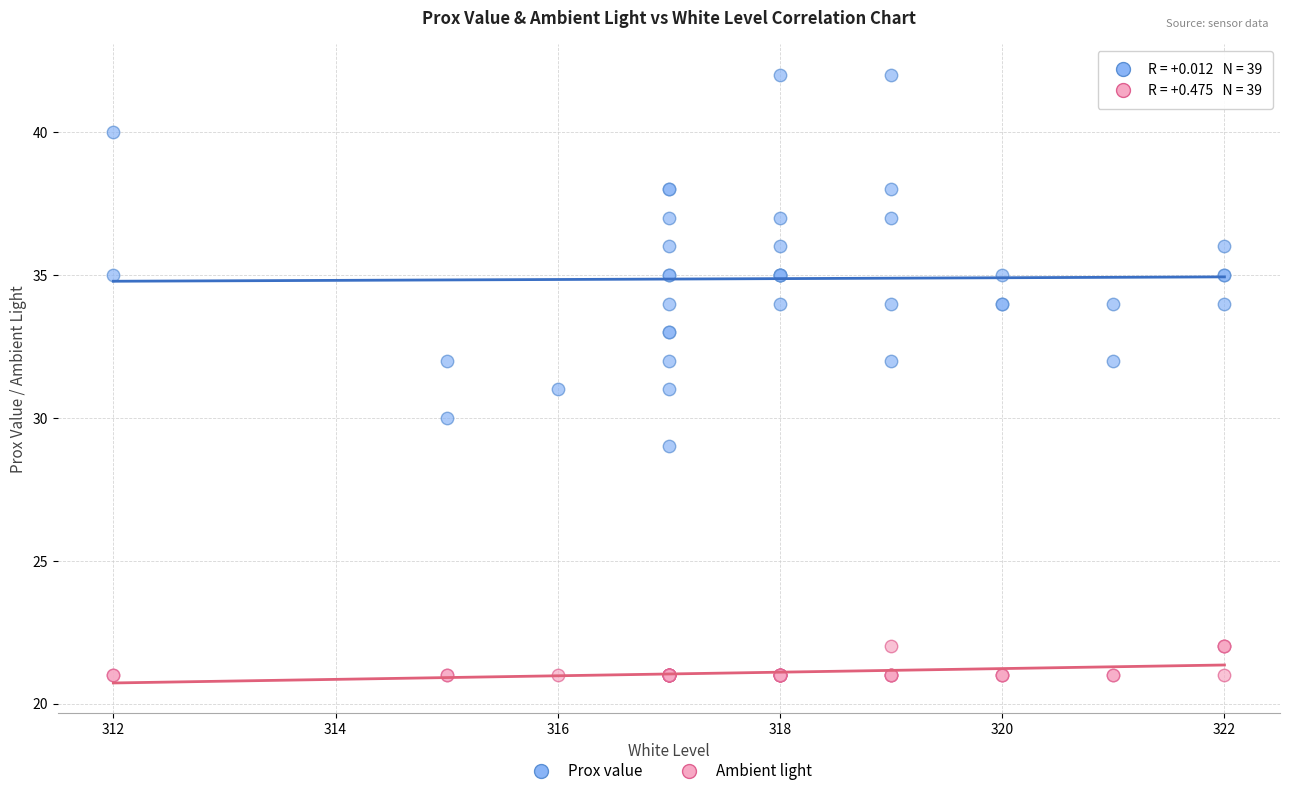

Which series contains the lowest Y value?

Ambient light